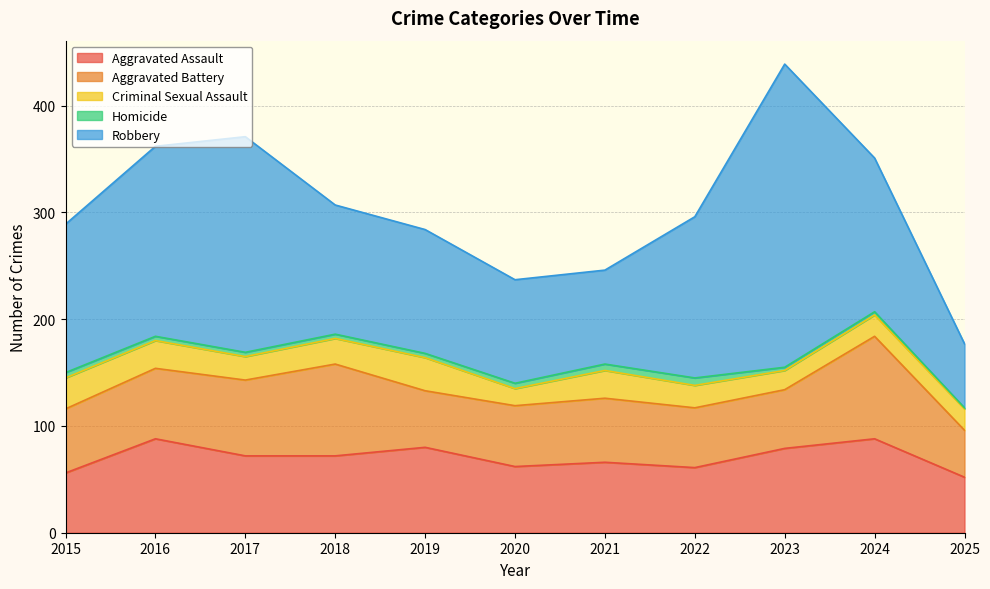

Reading left to right, list all the values displayed in this chart.

Aggravated Assault: 2015=56	2016=88	2017=72	2018=72	2019=80	2020=62	2021=66	2022=61	2023=79	2024=88	2025=52
Aggravated Battery: 2015=60	2016=66	2017=71	2018=86	2019=53	2020=57	2021=60	2022=56	2023=55	2024=96	2025=44
Criminal Sexual Assault: 2015=29	2016=26	2017=22	2018=24	2019=31	2020=16	2021=26	2022=21	2023=18	2024=20	2025=20
Homicide: 2015=5	2016=4	2017=4	2018=4	2019=4	2020=5	2021=6	2022=7	2023=3	2024=3	2025=1
Robbery: 2015=139	2016=178	2017=202	2018=121	2019=116	2020=97	2021=88	2022=151	2023=284	2024=144	2025=60